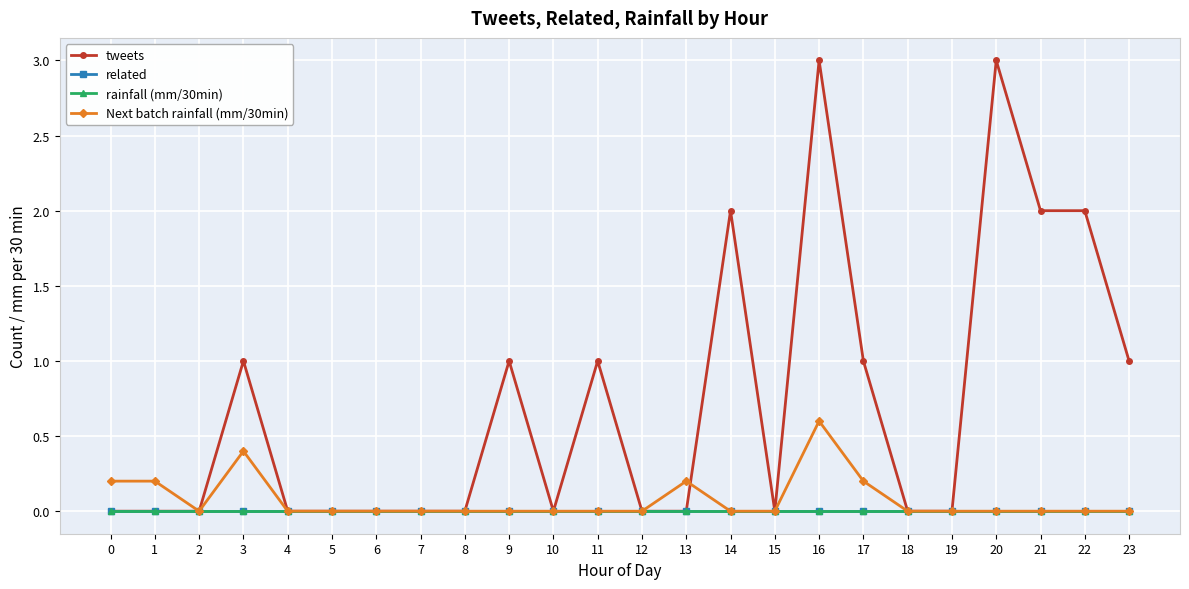

Reading left to right, what are all the values shown in this chart?

tweets: 0=0.0	1=0.0	2=0.0	3=1.0	4=0.0	5=0.0	6=0.0	7=0.0	8=0.0	9=1.0	10=0.0	11=1.0	12=0.0	13=0.0	14=2.0	15=0.0	16=3.0	17=1.0	18=0.0	19=0.0	20=3.0	21=2.0	22=2.0	23=1.0
related: 0=0.0	1=0.0	2=0.0	3=0.0	4=0.0	5=0.0	6=0.0	7=0.0	8=0.0	9=0.0	10=0.0	11=0.0	12=0.0	13=0.0	14=0.0	15=0.0	16=0.0	17=0.0	18=0.0	19=0.0	20=0.0	21=0.0	22=0.0	23=0.0
rainfall (mm/30min): 0=0.0	1=0.0	2=0.0	3=0.0	4=0.0	5=0.0	6=0.0	7=0.0	8=0.0	9=0.0	10=0.0	11=0.0	12=0.0	13=0.0	14=0.0	15=0.0	16=0.0	17=0.0	18=0.0	19=0.0	20=0.0	21=0.0	22=0.0	23=0.0
Next batch rainfall (mm/30min): 0=0.2	1=0.2	2=0.0	3=0.4	4=0.0	5=0.0	6=0.0	7=0.0	8=0.0	9=0.0	10=0.0	11=0.0	12=0.0	13=0.2	14=0.0	15=0.0	16=0.6	17=0.2	18=0.0	19=0.0	20=0.0	21=0.0	22=0.0	23=0.0